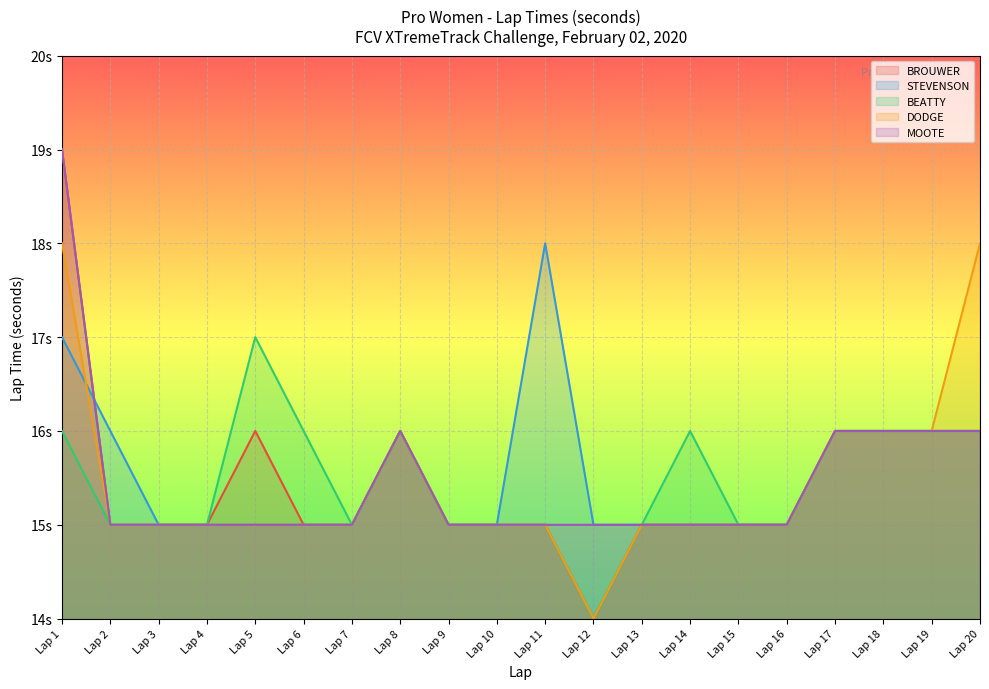

How many times do STEVENSON and BROUWER cross each other?

1